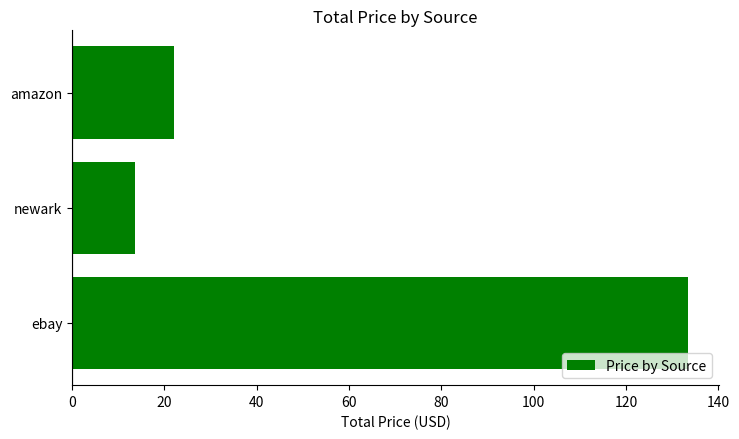

What is the maximum value shown in the chart?

133.5